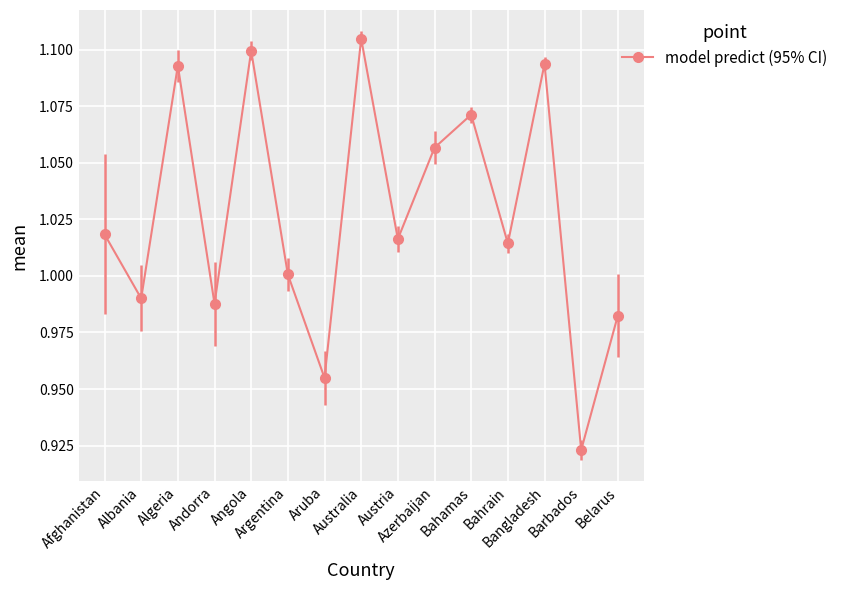

At which category does the data reach its first local valley?

Albania